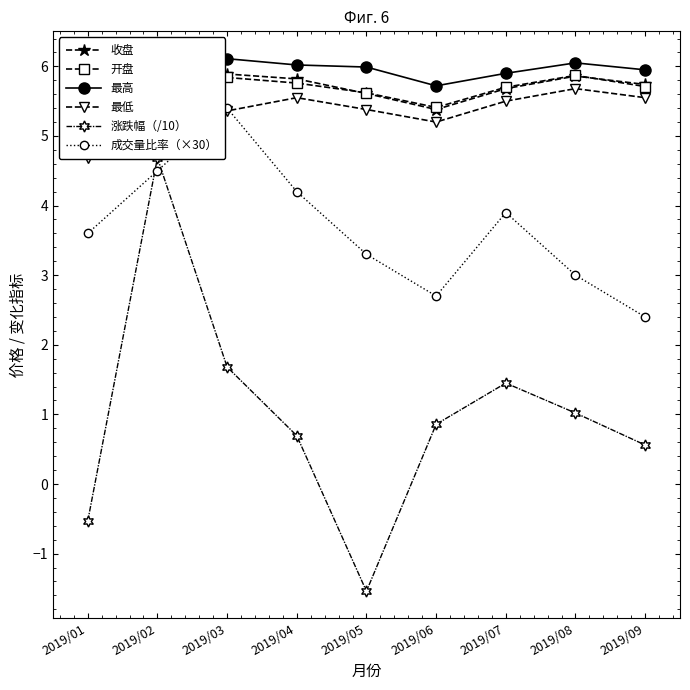

Does the chart display data point markers on the line(s)?

Yes